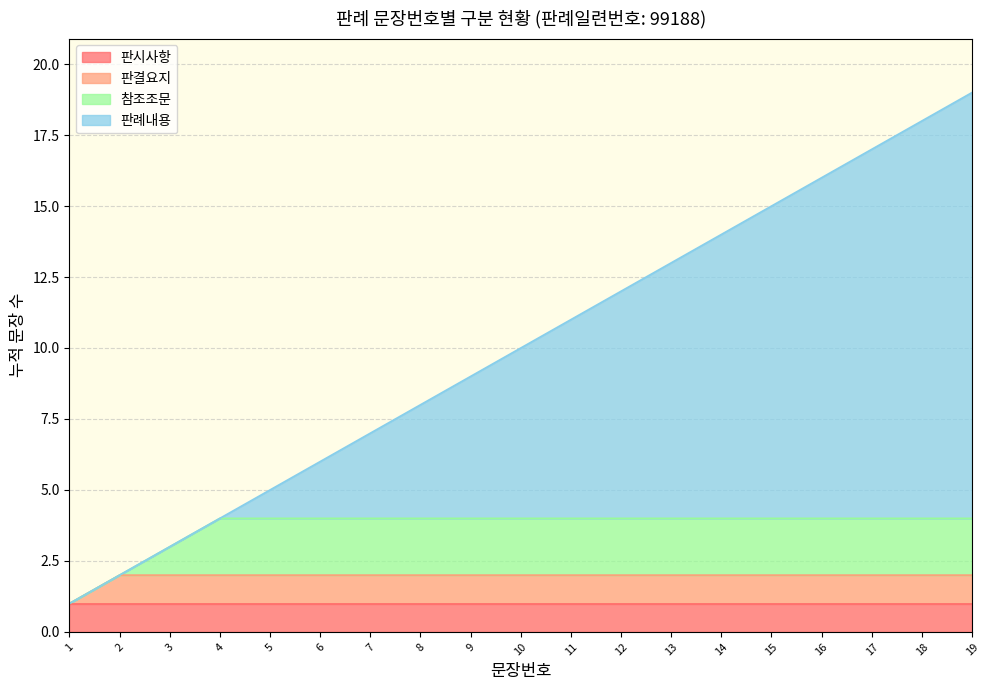

What is the approximate value at 13, to the nearest 10?

10